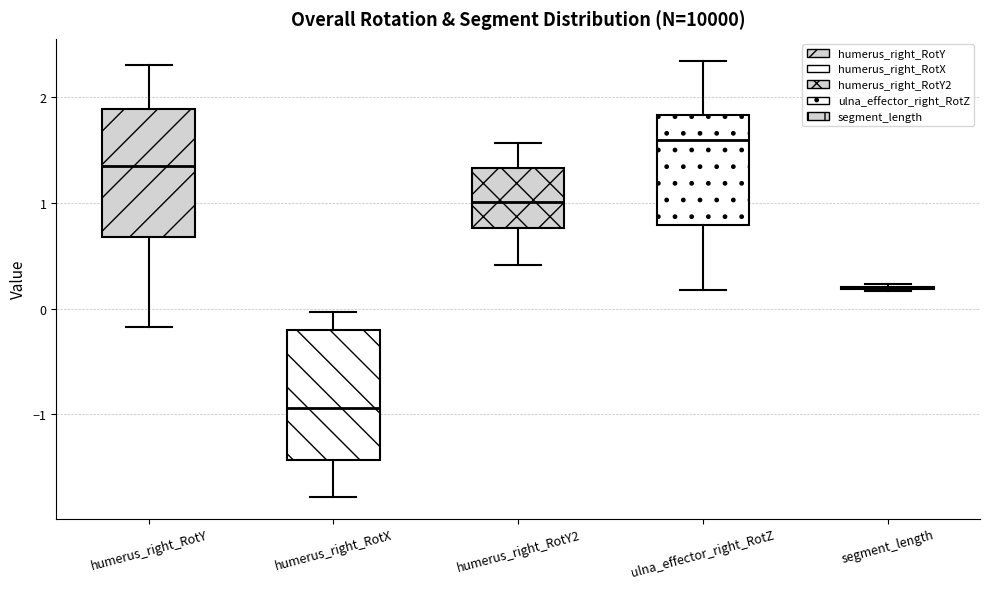

Where is the upper edge of the box for humerus_right_RotY2 on the y-axis? The values are not printed on the chart, so give them approximately, as read against the axis.

1.3